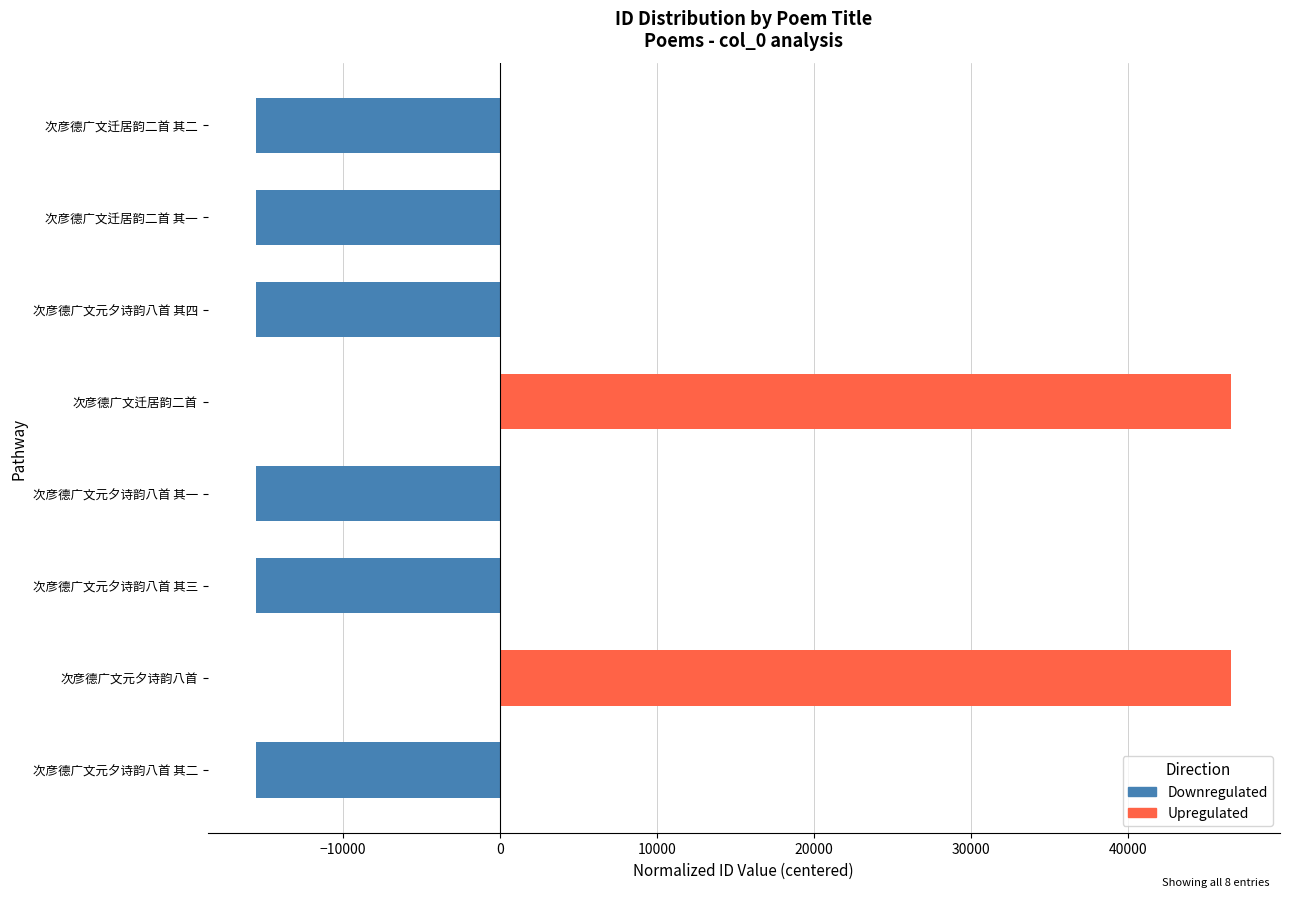

Which has a higher value, 次彦德广文迁居韵二首 or 次彦德广文元夕诗韵八首 其三?

次彦德广文迁居韵二首